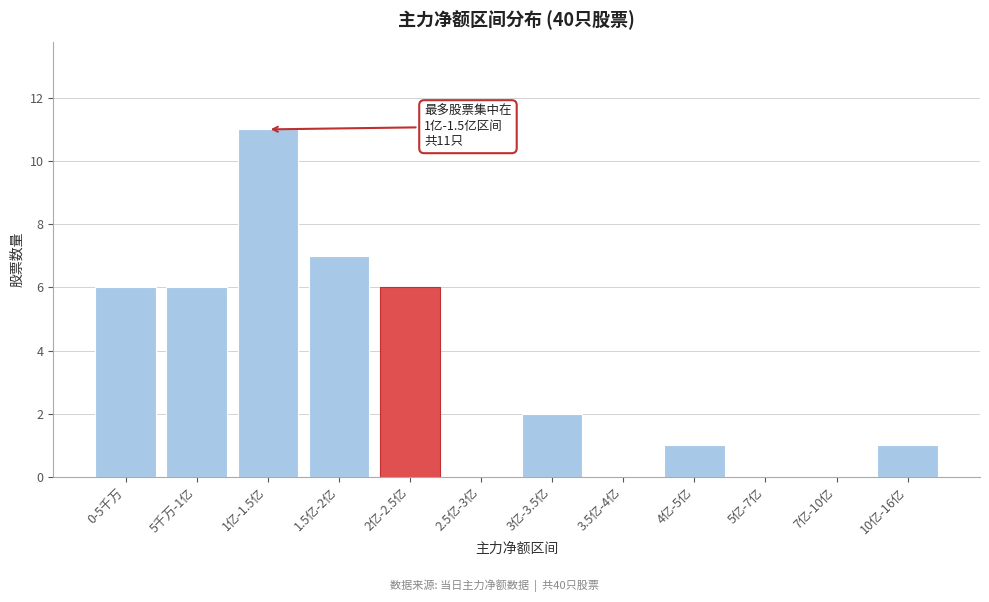

Reading right to left, transcribe all the data shown in this chart.

10亿-16亿=1	7亿-10亿=0	5亿-7亿=0	4亿-5亿=1	3.5亿-4亿=0	3亿-3.5亿=2	2.5亿-3亿=0	2亿-2.5亿=6	1.5亿-2亿=7	1亿-1.5亿=11	5千万-1亿=6	0-5千万=6